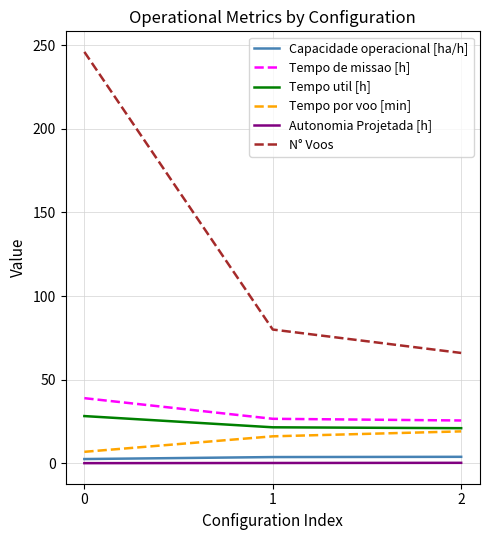

The Tempo util [h] series shows 21.0 at 2. True or false?

True